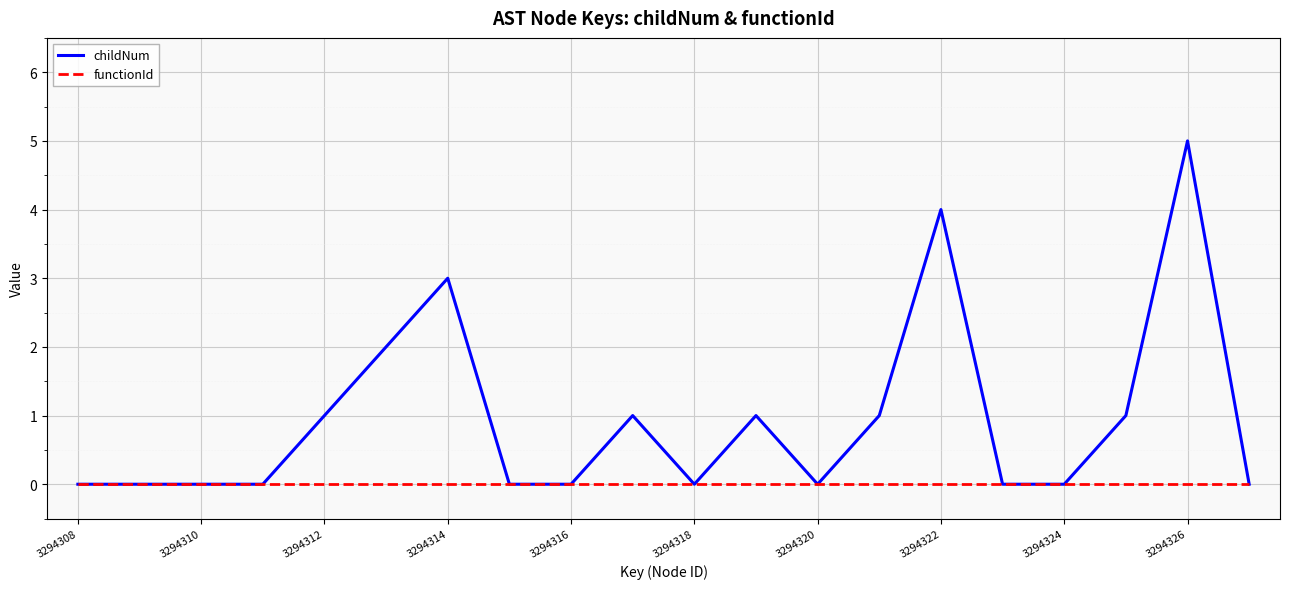

What is the maximum value for childNum?

5